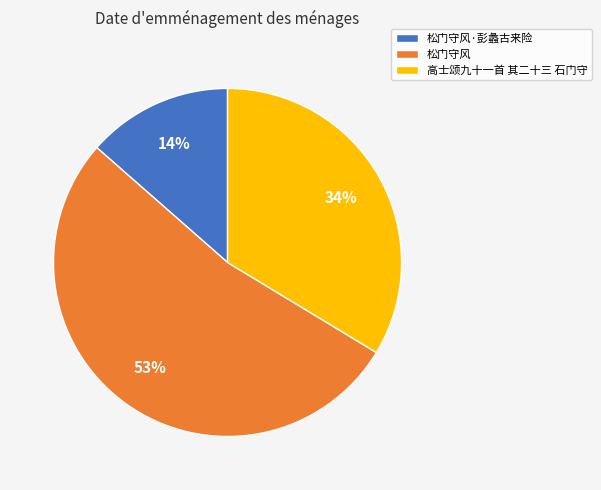

Which category has the biggest portion of the pie?

松门守风